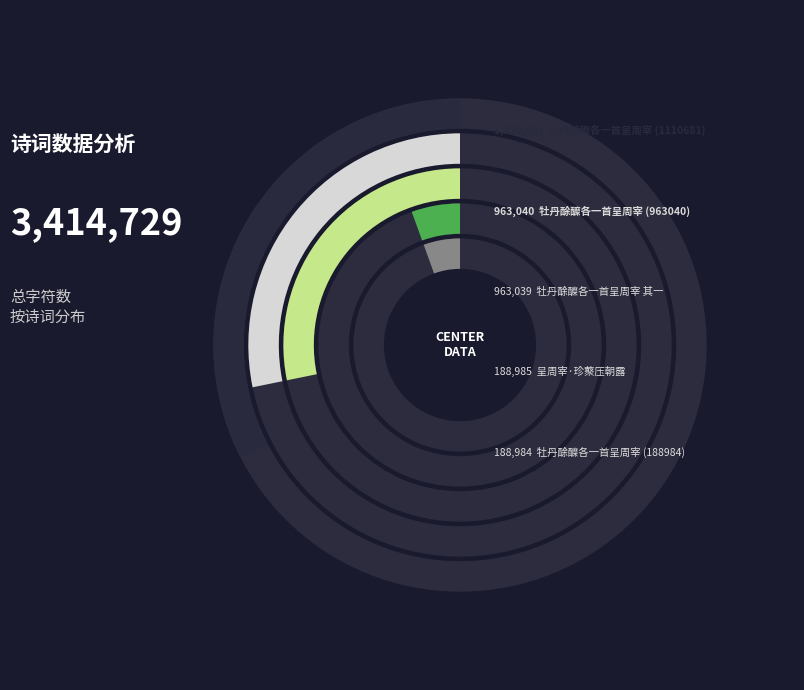

What percentage is NOT represented by 牡丹酴醾各一首呈周宰 其二?

94.5%